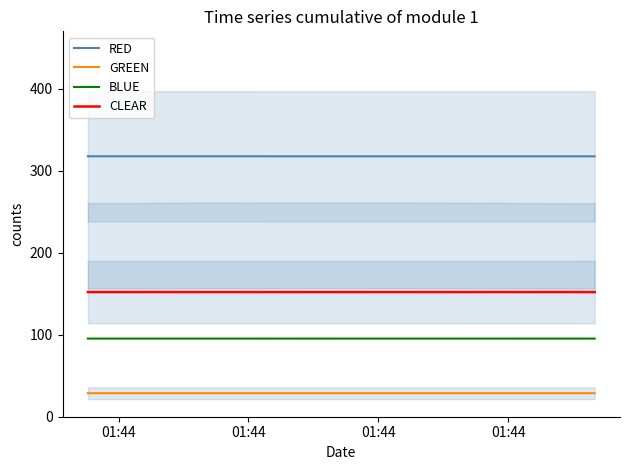

Does the chart have visible grid lines?

No